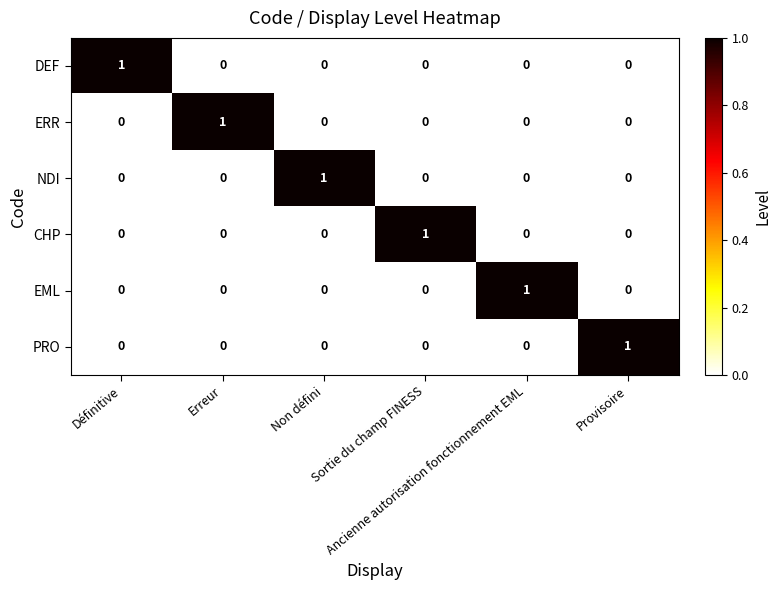

At how many categories does at least one series exceed 0?

6